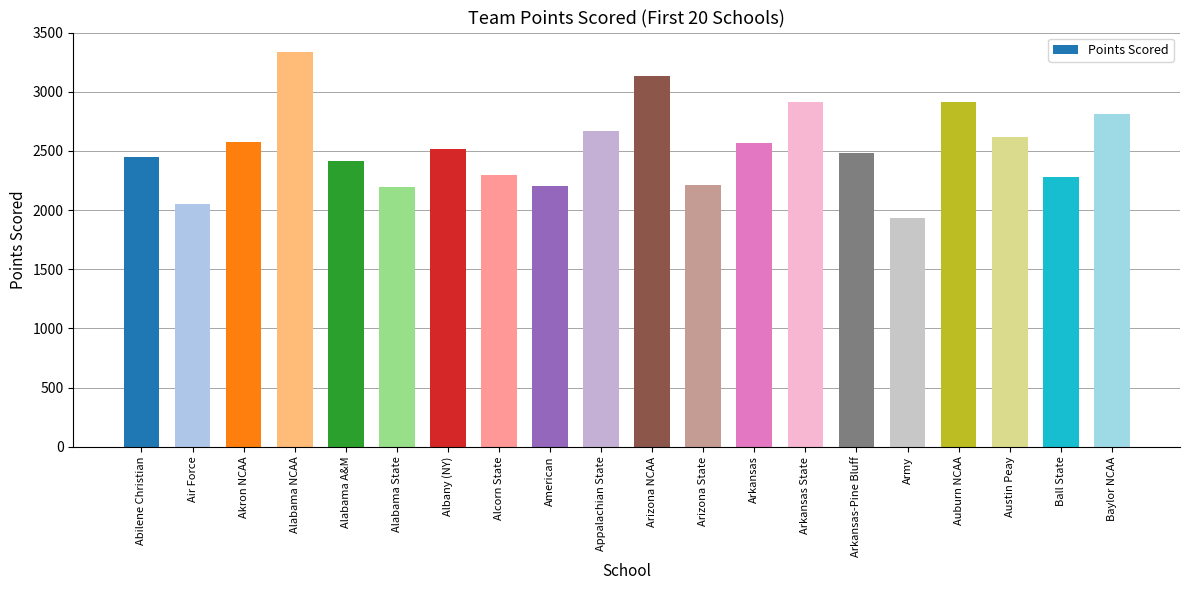

What is the label of the 10th bar from the right?

Arizona NCAA